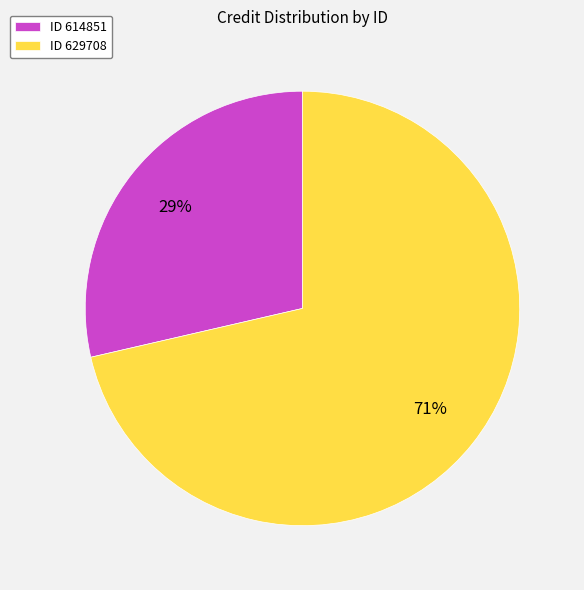

Count the number of slices in the pie.

2